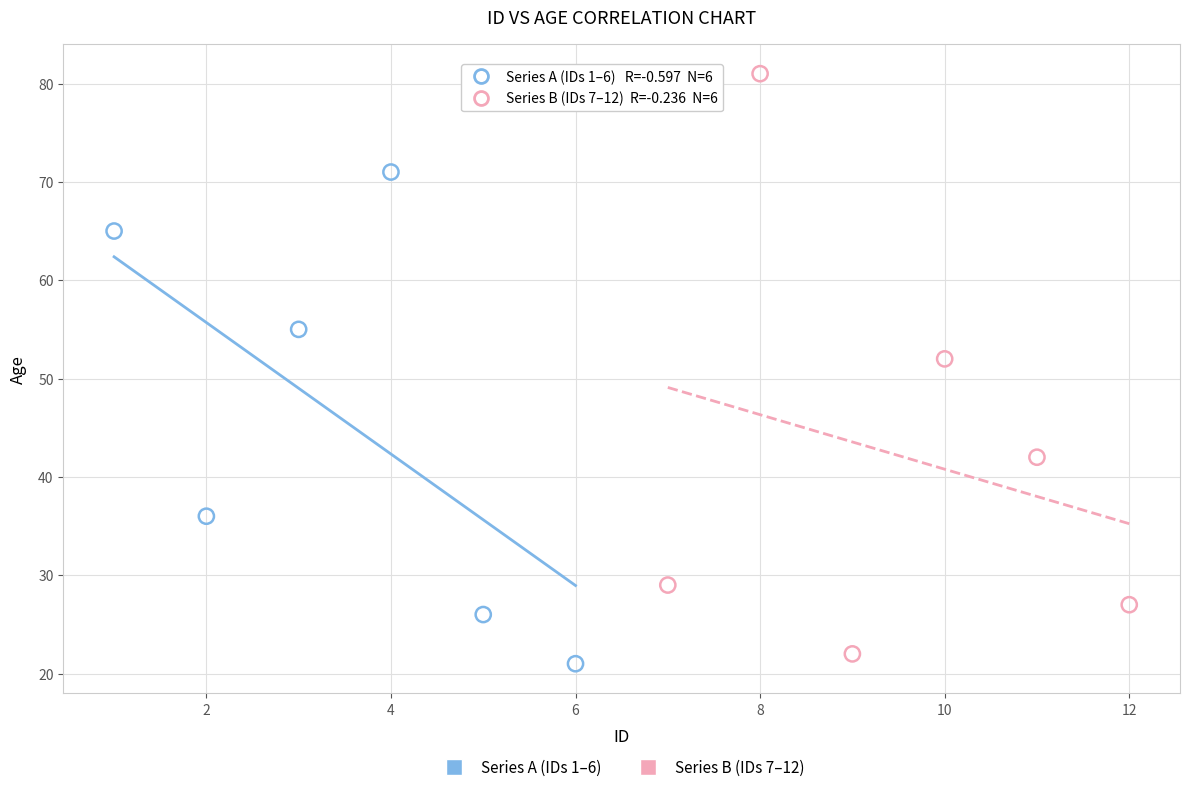

Which series contains the highest Y value?

Series B (IDs 7–12)